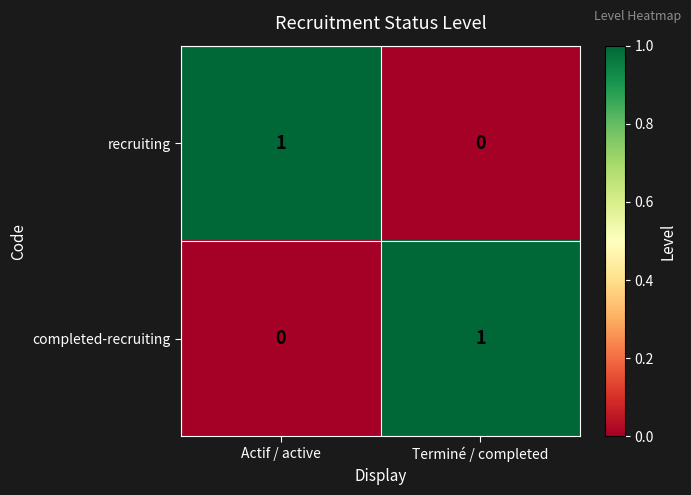

Is the value of completed-recruiting at Terminé / completed greater than the value of recruiting at Terminé / completed?

Yes